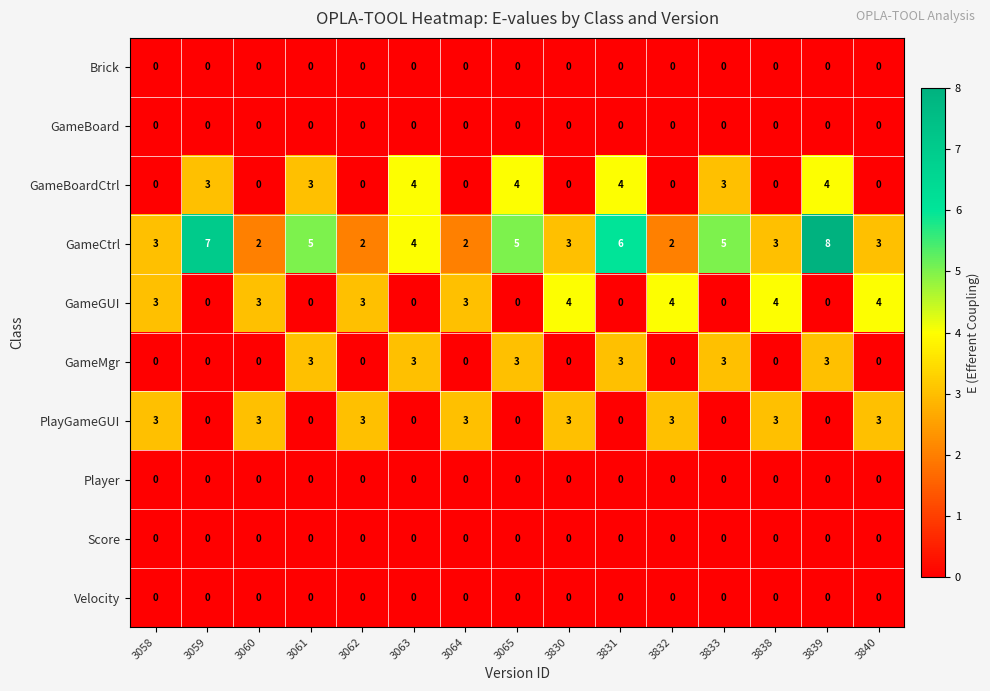

The Player series shows 0 at 3839. True or false?

True